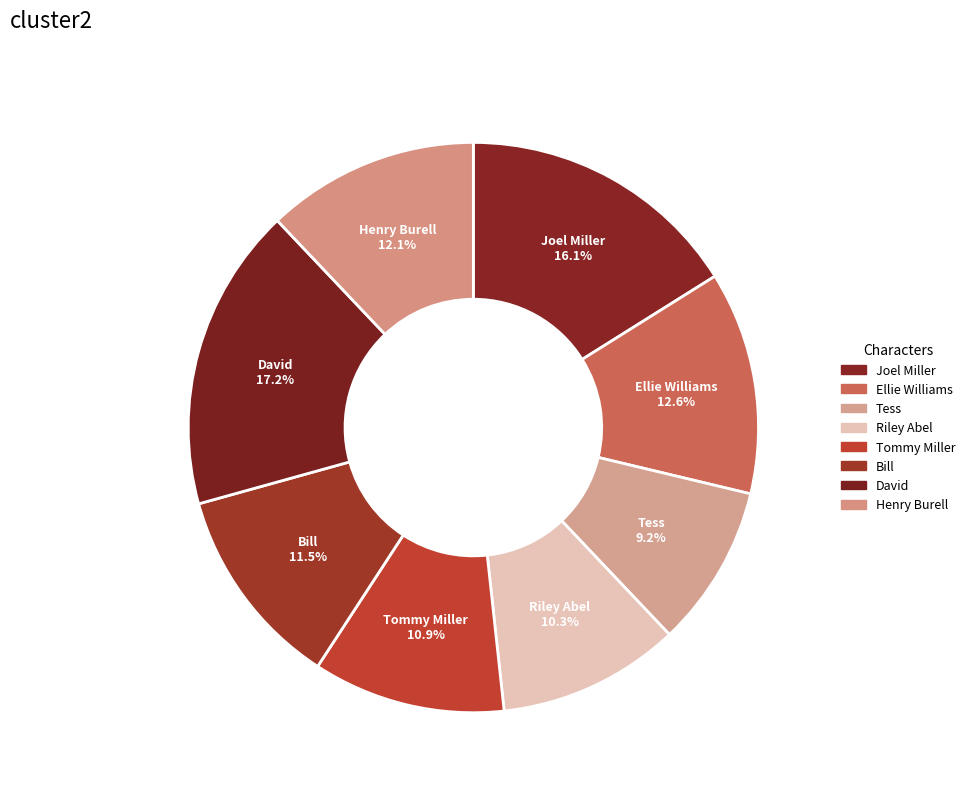

Does any single category account for the majority?

No